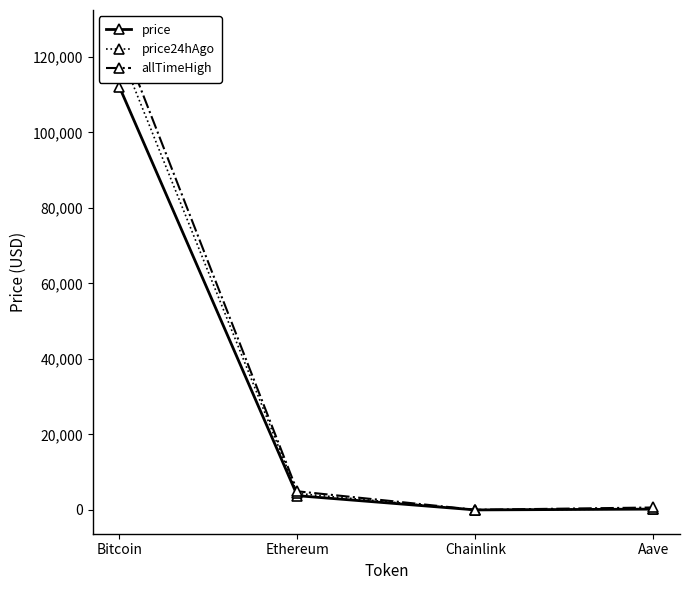

Which series has the largest total across all categories?

allTimeHigh